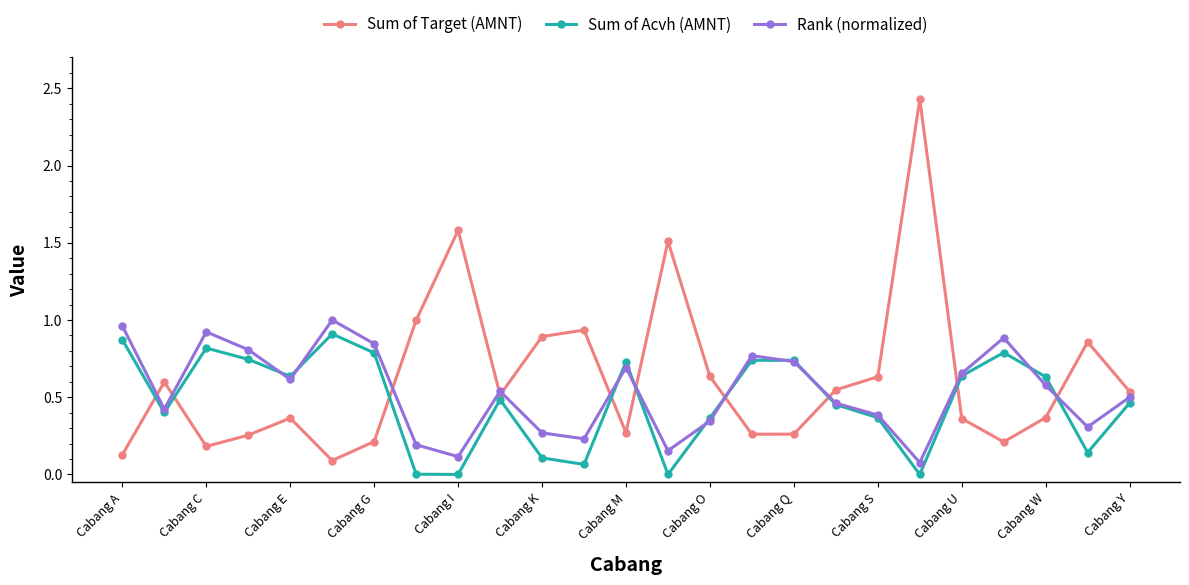

How many interior local peaks does the Rank (normalized) series have?

6